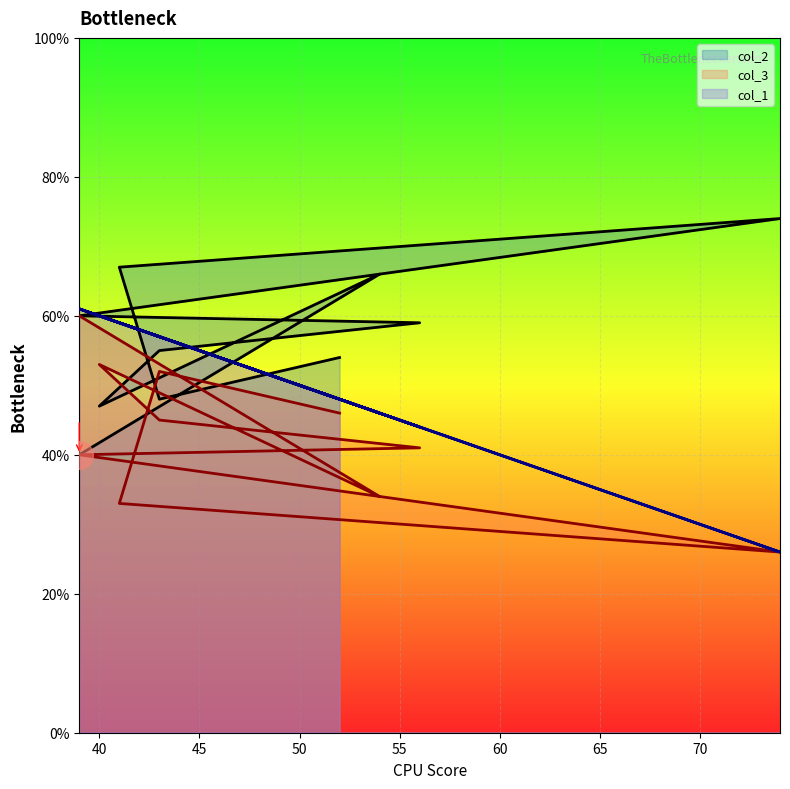

At how many categories does at least one series exceed 27?

10